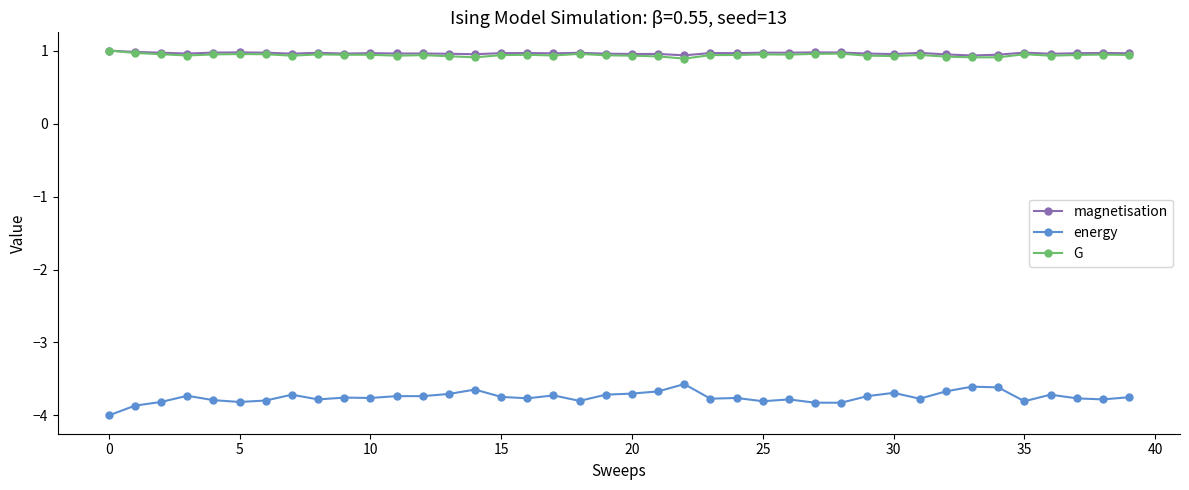

At how many categories does at least one series exceed -1?

40